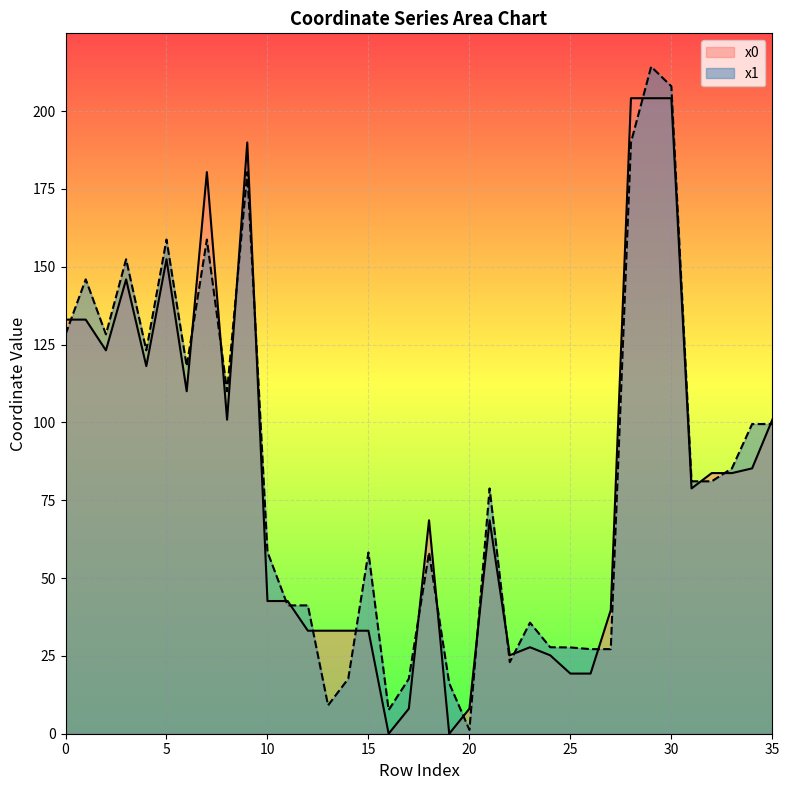

What is the approximate value of x0 at 4?

118.1